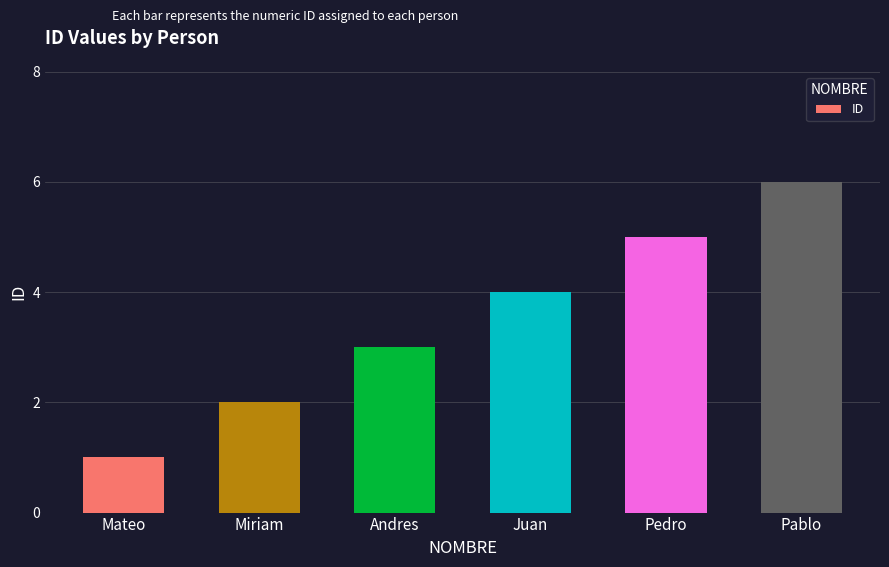

What is the ratio of the value at Pedro to the value at Mateo?

5.0